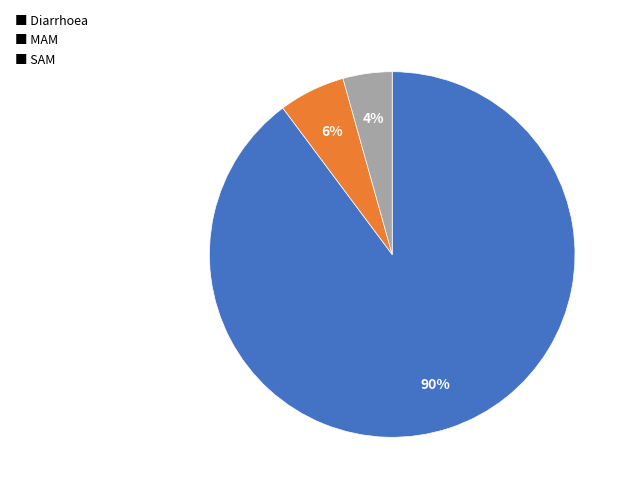

How many slices are in this pie chart?

3